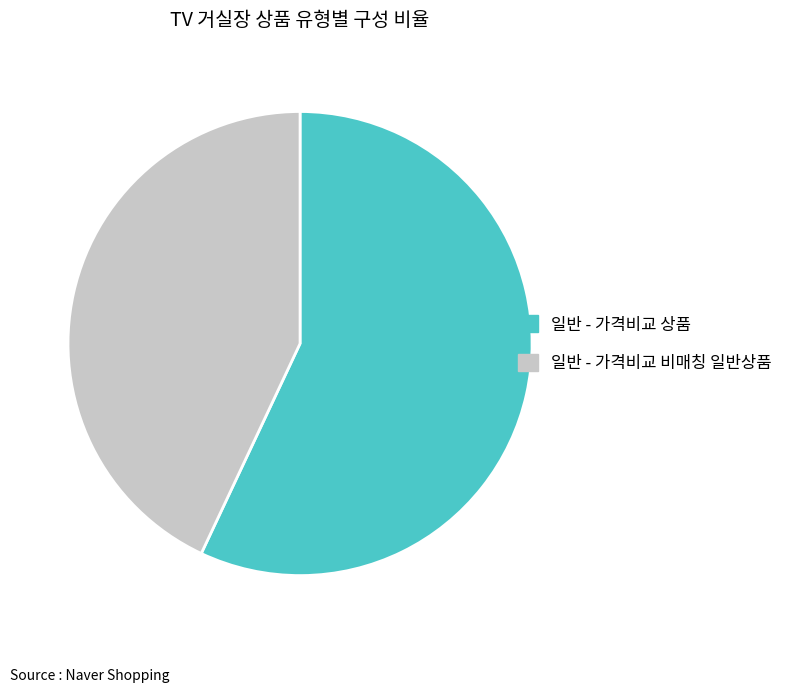

Count the number of slices in the pie.

2